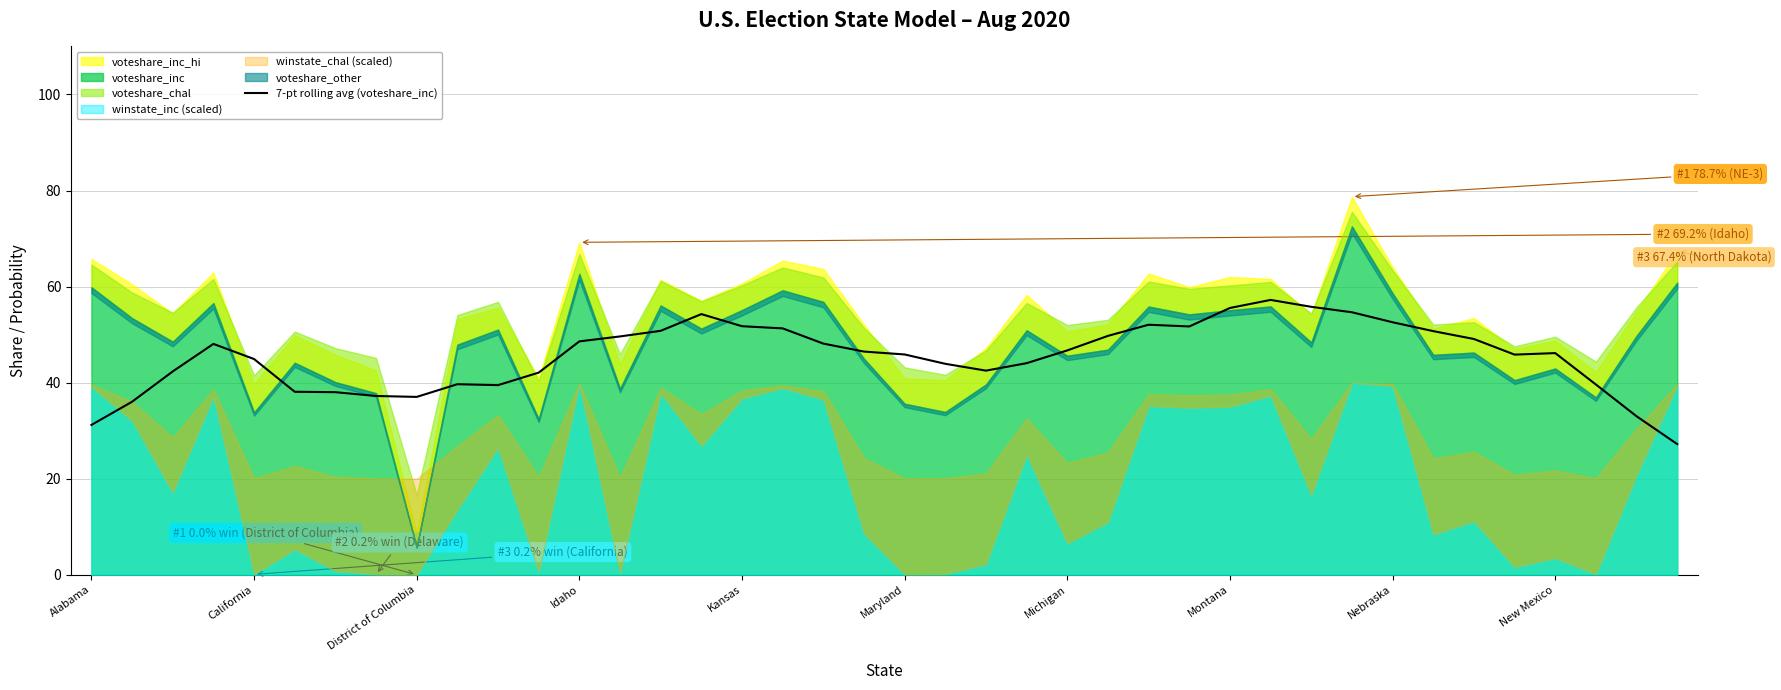

What is the sum of all values?

1819.3